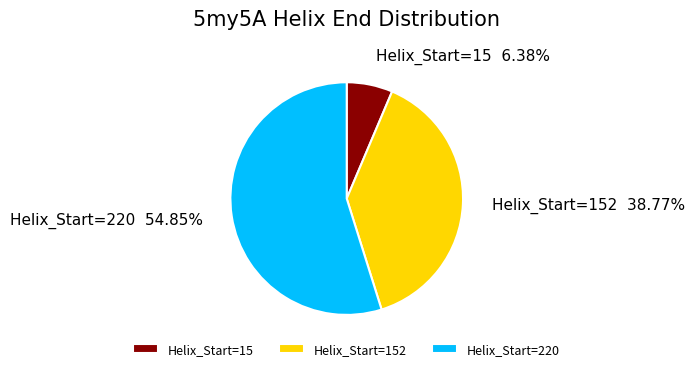

To the nearest percent, what percentage of the pie is Helix_Start=15?

6%